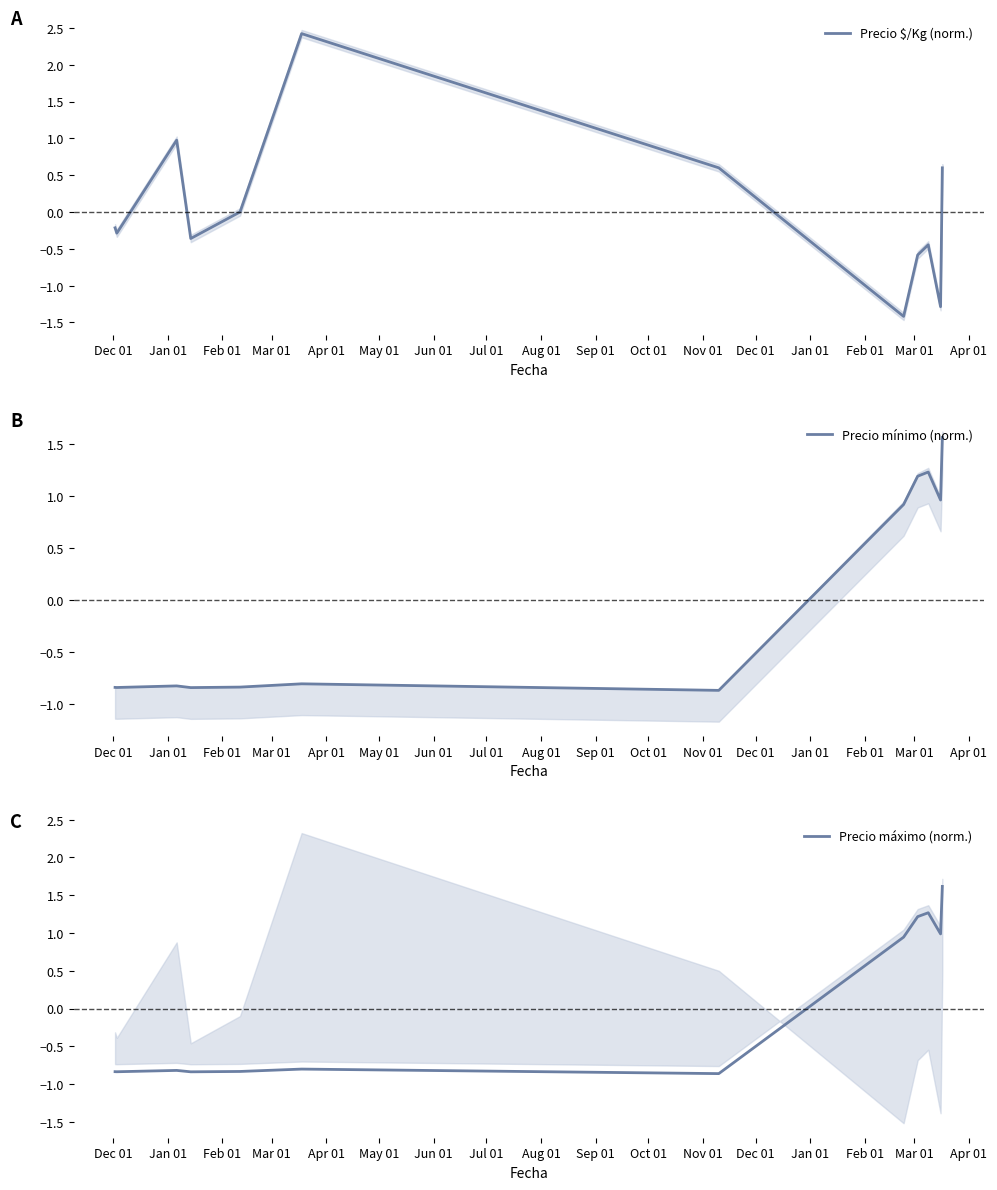

What is the highest value of the Precio $/Kg (norm.) series?

2.4